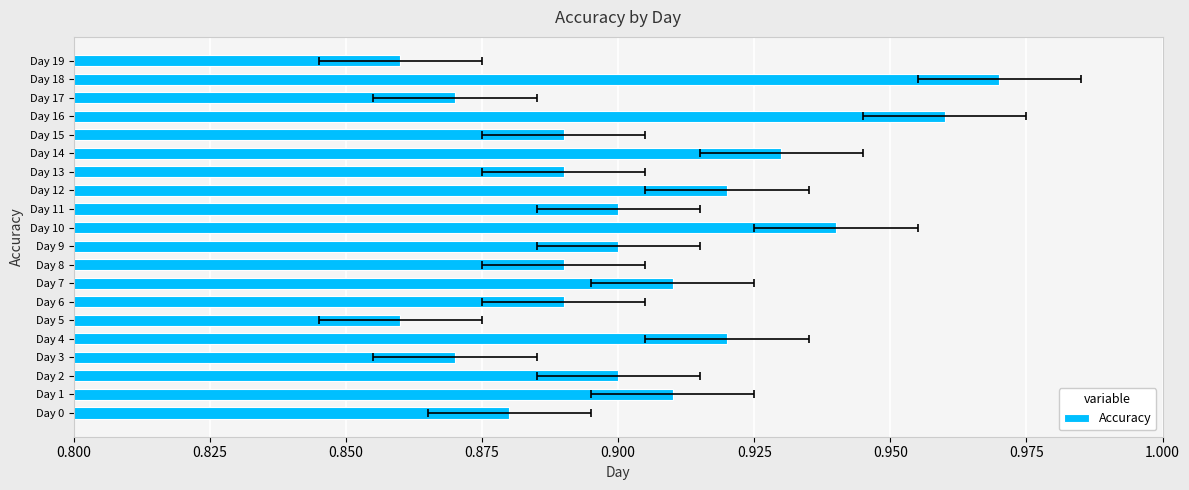

How many bars are there in total?

20